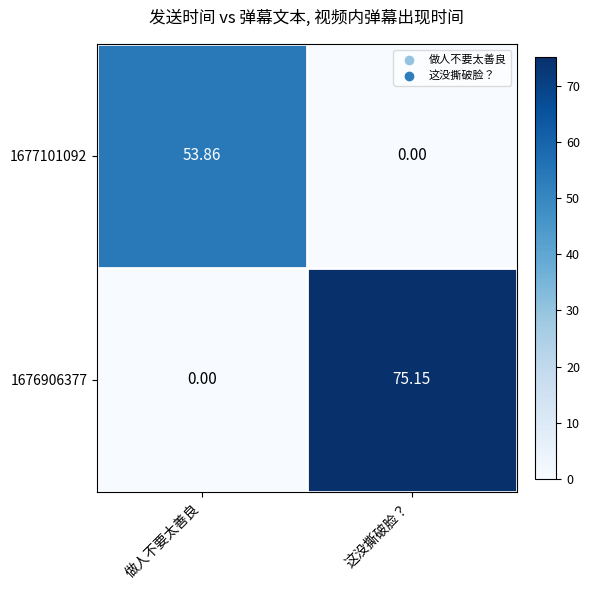

What is the total value across all series at 做人不要太善良?

53.9